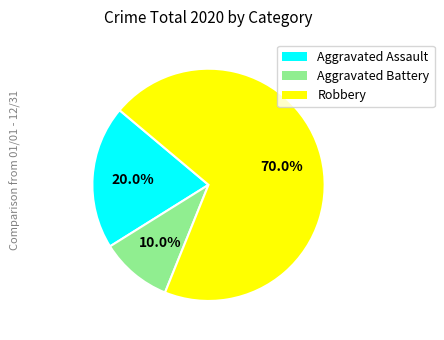

Approximately how many times larger is the value at Aggravated Battery compared to Robbery?

0.1